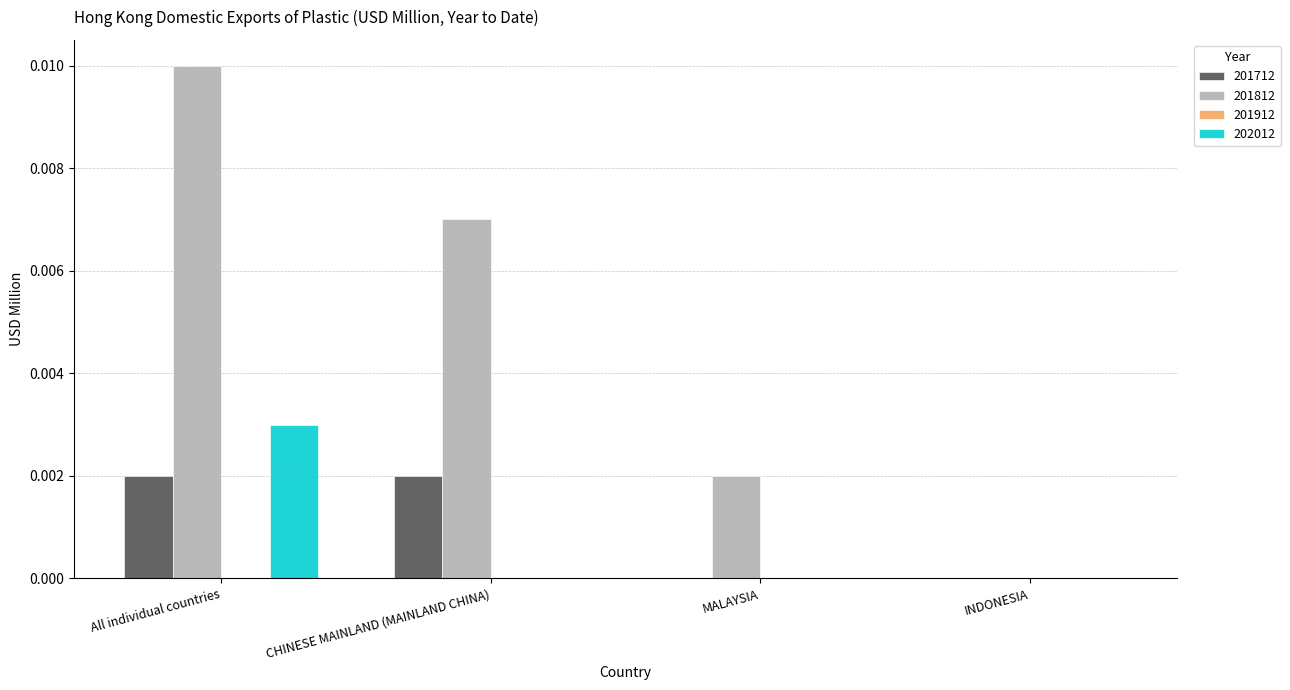

True or false: 201712 has a value of 0.0 at CHINESE MAINLAND (MAINLAND CHINA).

True